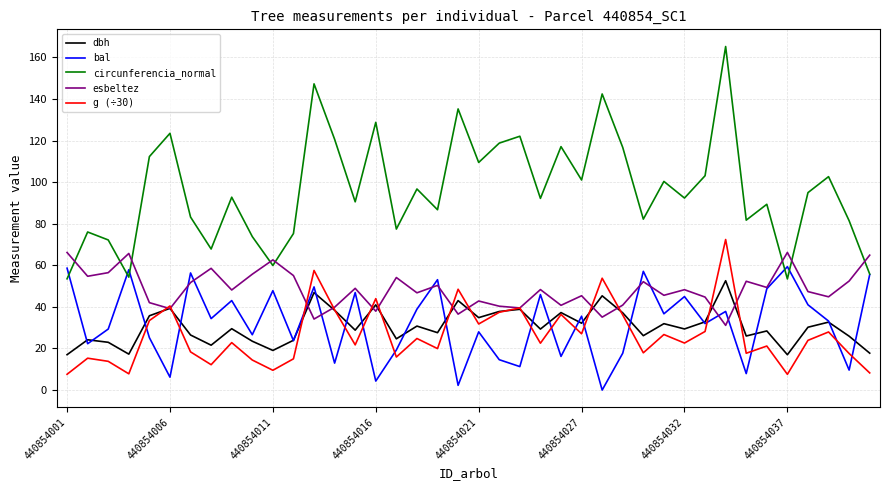

True or false: g (÷30) and circunferencia_normal intersect in this chart.

False